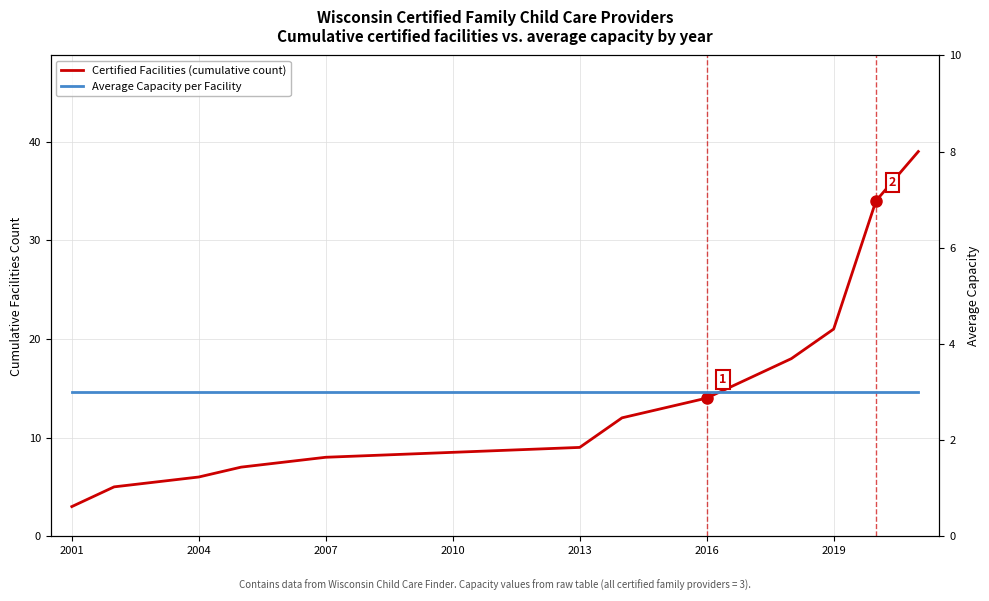

At how many categories does at least one series exceed 22?

2